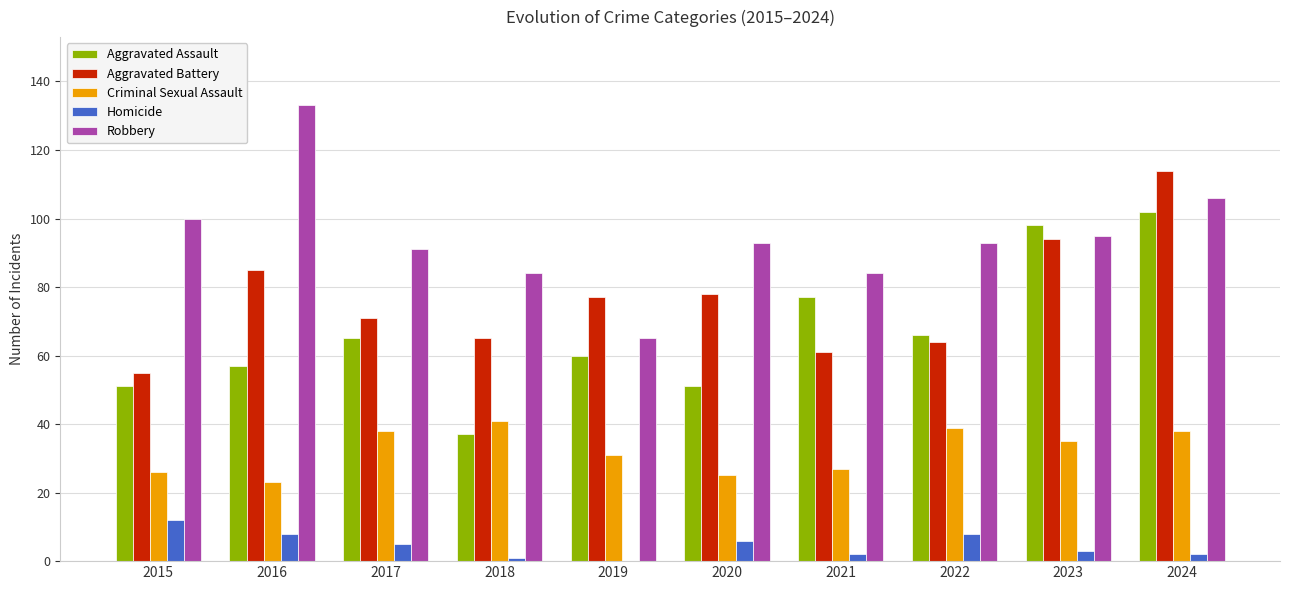

True or false: Criminal Sexual Assault has a value of 23 at 2016.

True